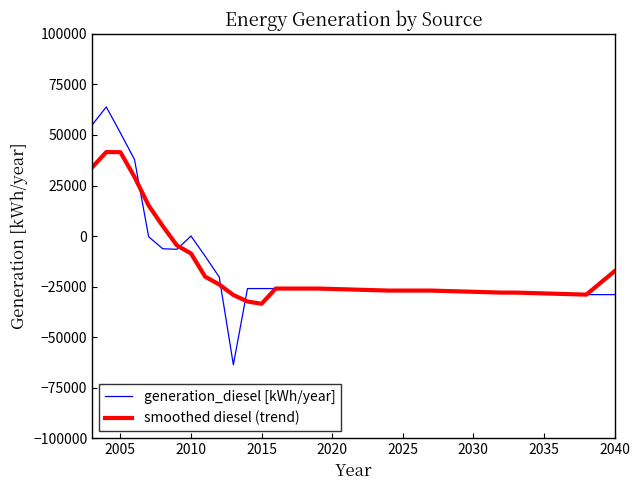

What is the highest value of the generation_diesel [kWh/year] series?

63887.0